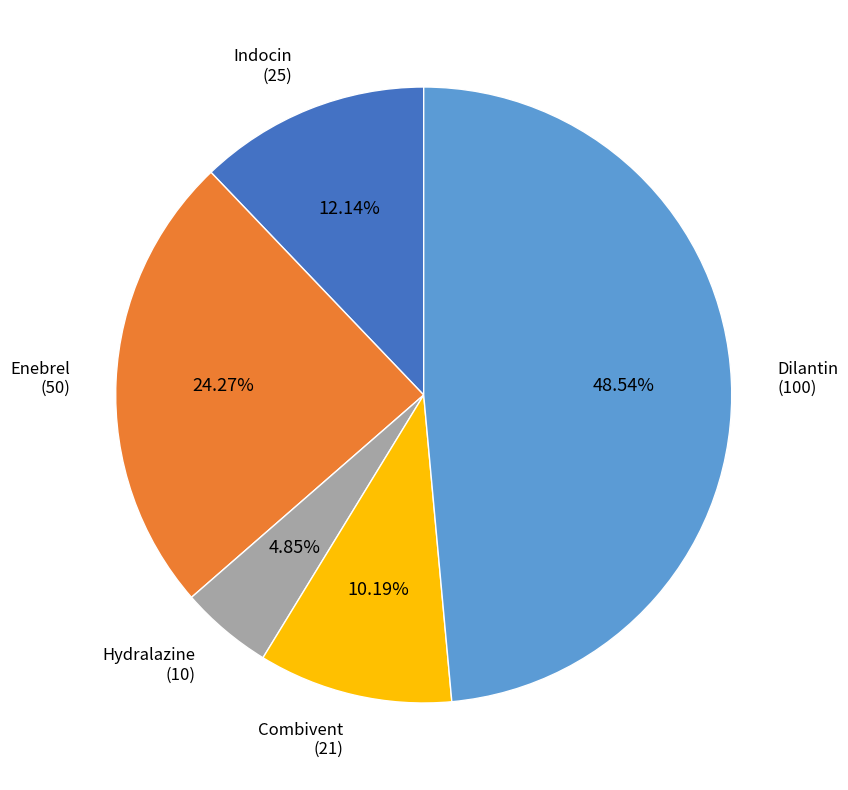

Count the number of slices in the pie.

5